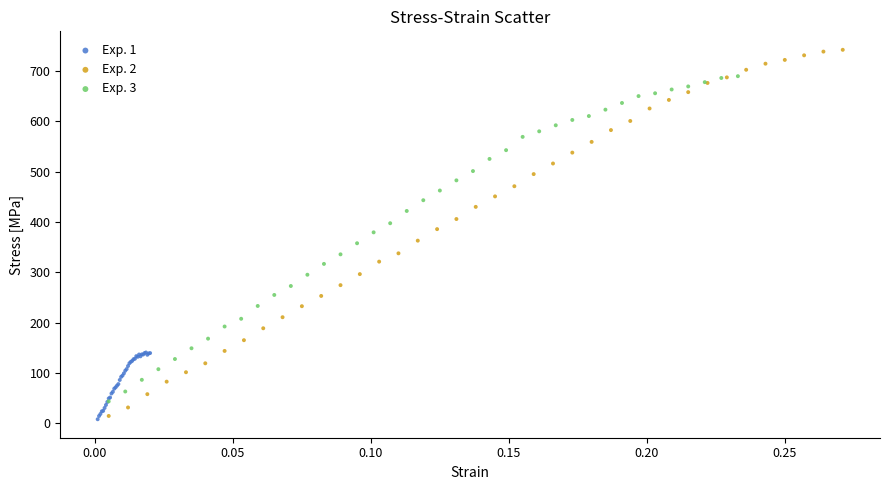

Which series contains the highest Y value?

Exp. 2